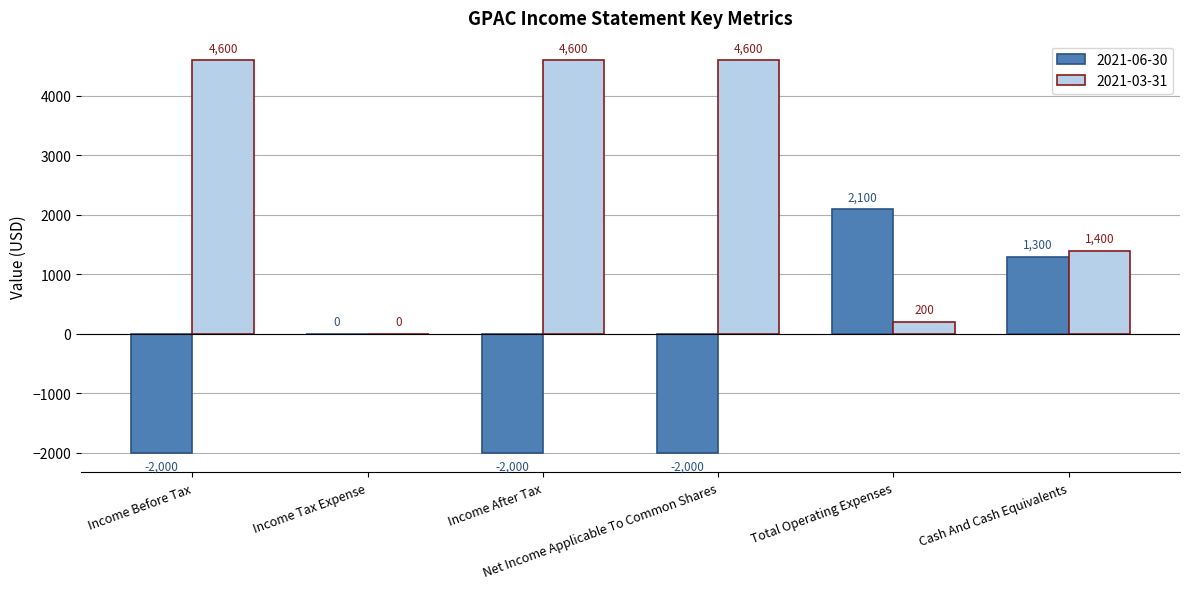

What is the sum of all 2021-06-30 values?

-2600